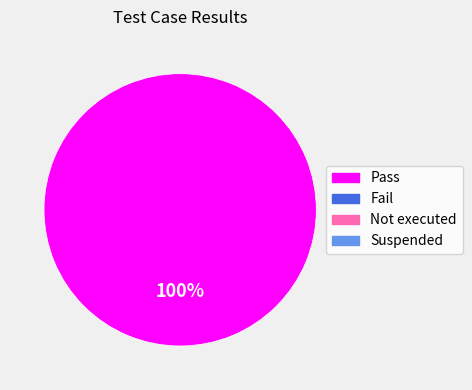

Does any single category account for the majority?

Yes